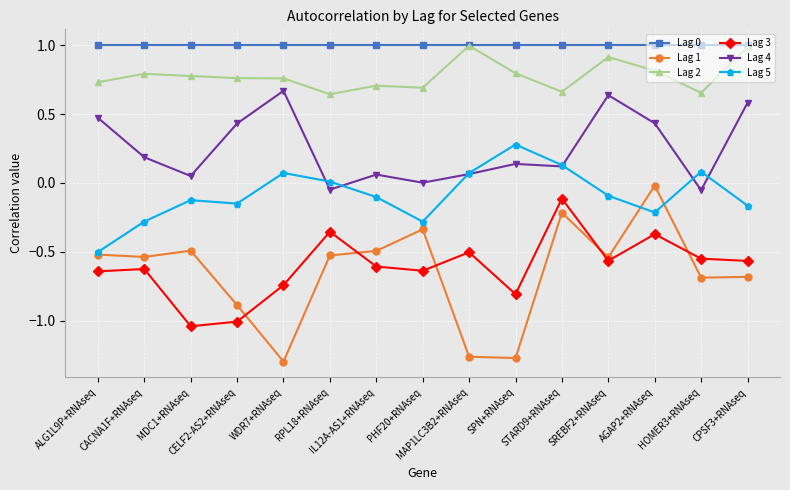

The value of Lag 0 at AGAP2+RNAseq is 0.7. True or false?

False